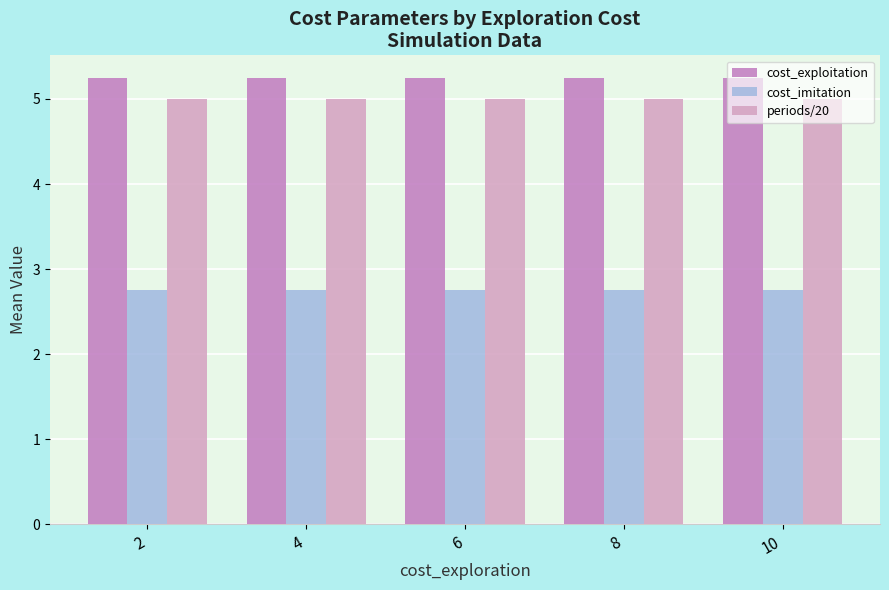

What is the sum of the cost_imitation values at 8 and 6?

5.5